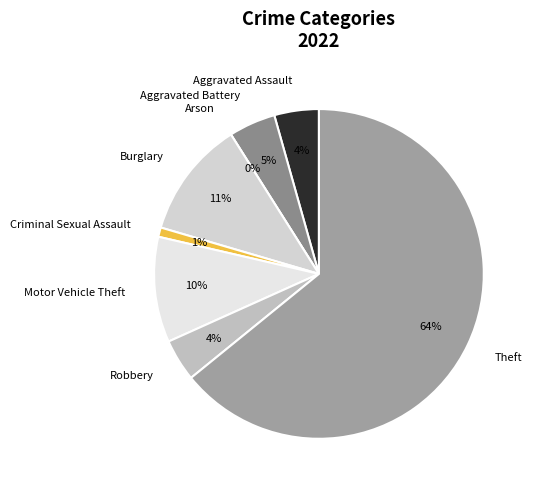

What is the majority slice?

Theft